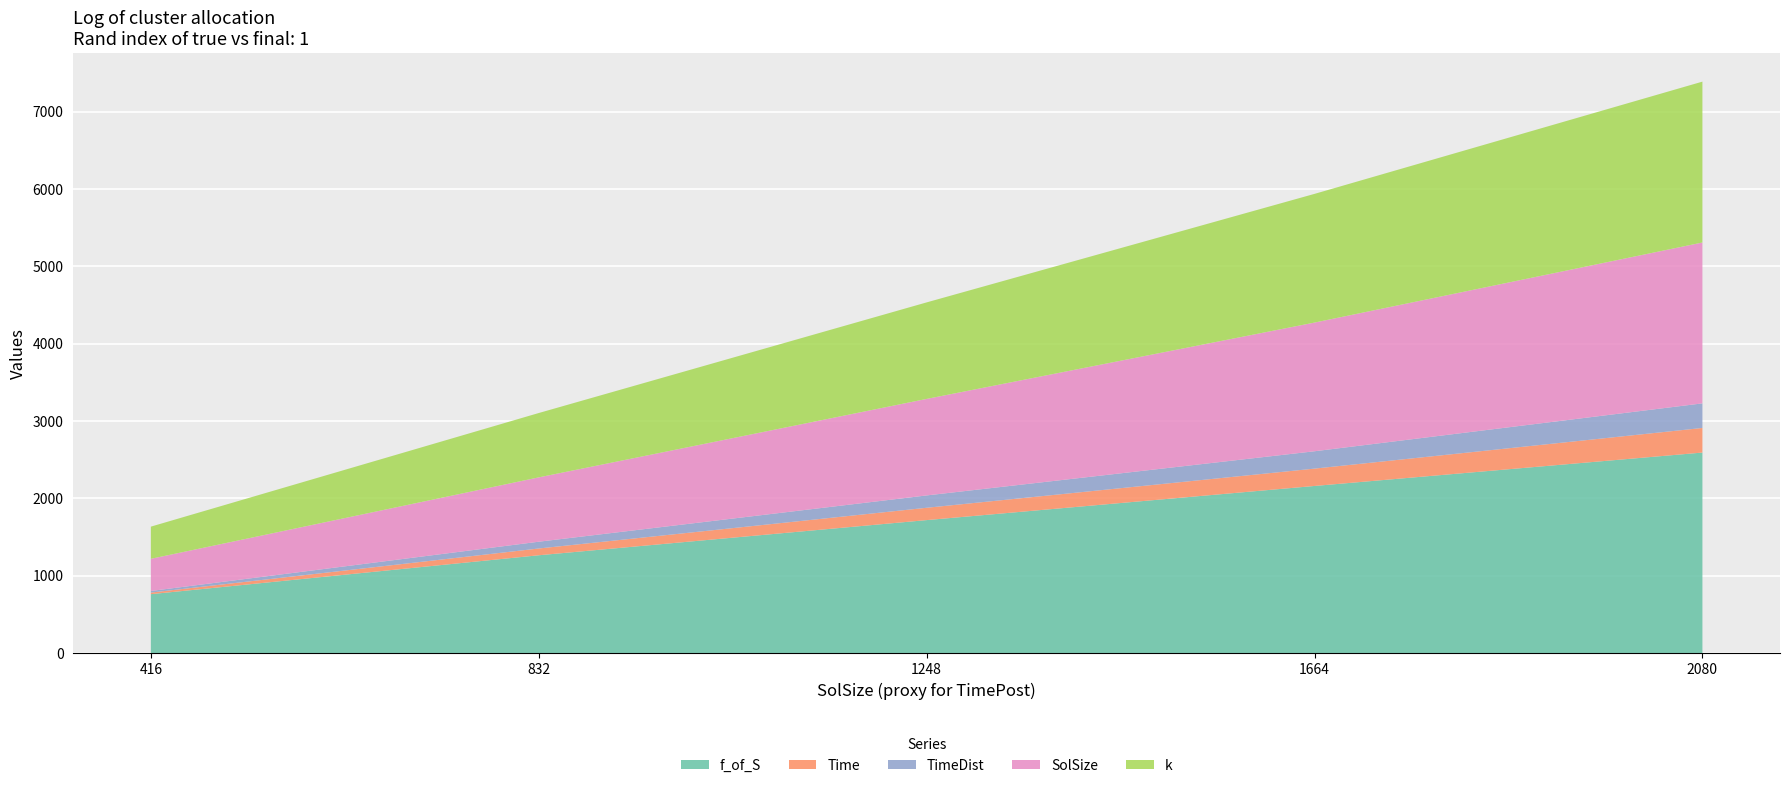

Reading left to right, what are all the values shown in this chart?

f_of_S: 760.7	1263.9	1718.4	2159.9	2591.8
Time: 20.7	87.6	159.5	224.3	318.0
TimeDist: 20.7	87.6	159.5	224.3	318.0
SolSize: 416.0	832.0	1248.0	1664.0	2080.0
k: 416.0	832.0	1248.0	1664.0	2080.0